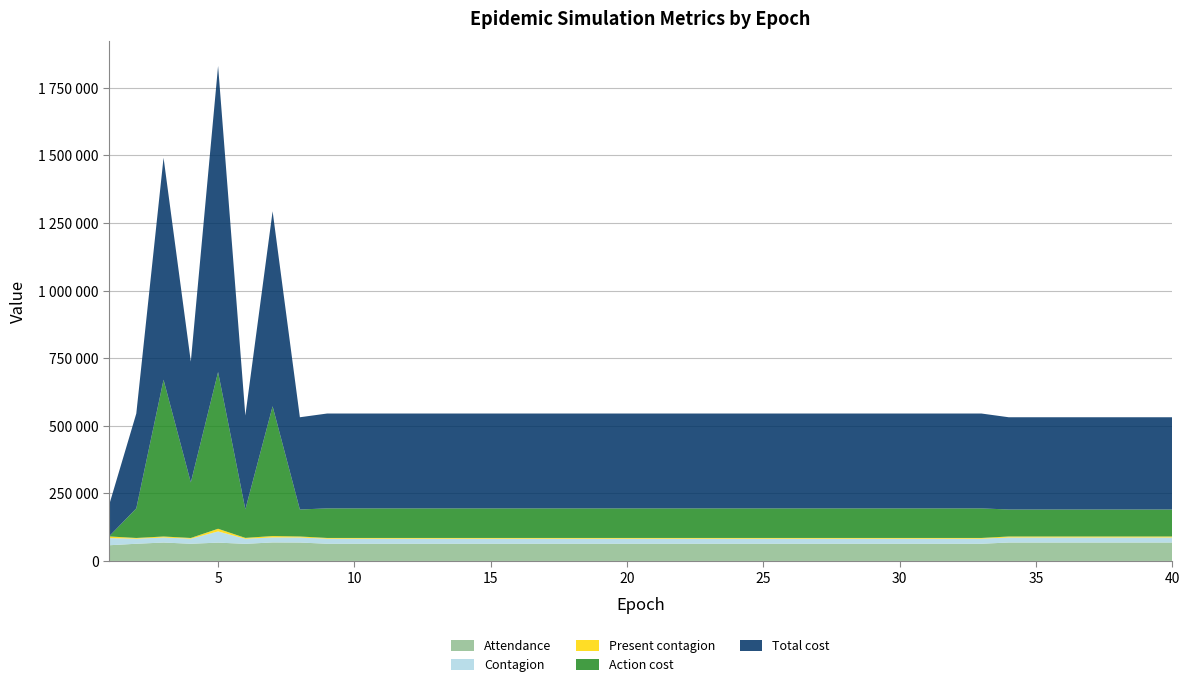

Reading right to left, transcribe all the data shown in this chart.

Attendance: 68074	68074	68074	68074	68074	68074	68074	63607	63607	63607	63607	63607	63607	63607	63607	63607	63607	63607	63607	63607	63607	63607	63607	63607	63607	63607	63607	63607	63607	63607	63607	63607	68074	68409	63299	67688	63529	68052	63529	57970
Contagion: 18710	18710	18710	18710	18710	18710	18710	18710	18710	18710	18710	18710	18710	18710	18710	18710	18710	18710	18710	18710	18710	18710	18710	18710	18710	18710	18710	18710	18710	18710	18710	18710	18710	18710	18710	41524	18710	18710	18710	26542
Present contagion: 3635	3635	3635	3635	3635	3635	3635	2688	2688	2688	2688	2688	2688	2688	2688	2688	2688	2688	2688	2688	2688	2688	2688	2688	2688	2688	2688	2688	2688	2688	2688	2688	3635	4942	3239	9794	2706	3635	2706	6089
Action cost: 99800	99800	99800	99800	99800	99800	99800	109400	109400	109400	109400	109400	109400	109400	109400	109400	109400	109400	109400	109400	109400	109400	109400	109400	109400	109400	109400	109400	109400	109400	109400	109400	99800	480000	105600	579800	205400	579800	109400	0
Total cost: 341300	341300	341300	341300	341300	341300	341300	350900	350900	350900	350900	350900	350900	350900	350900	350900	350900	350900	350900	350900	350900	350900	350900	350900	350900	350900	350900	350900	350900	350900	350900	350900	341300	721500	347100	1132400	446900	821300	350900	115200